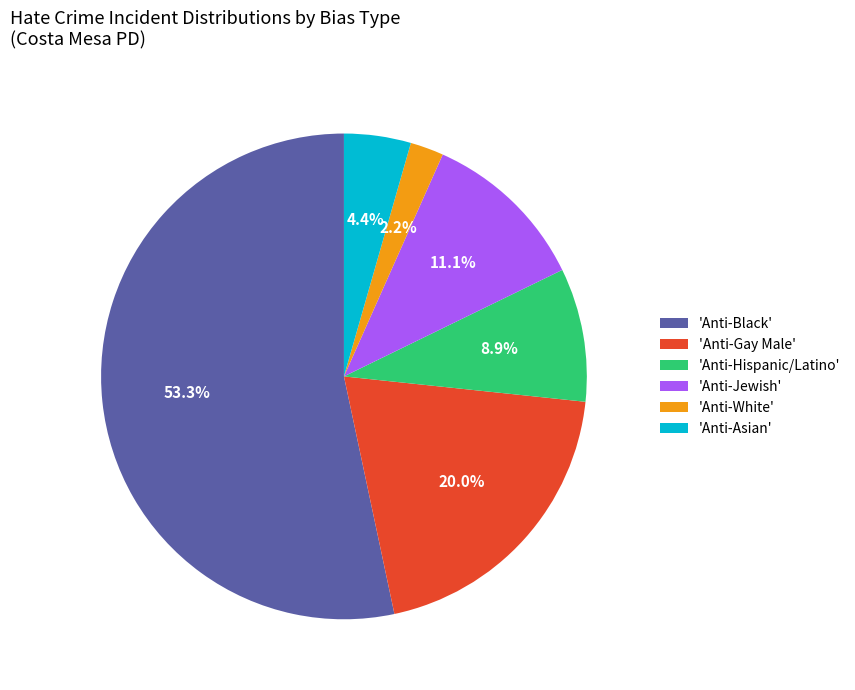

Between 'Anti-Black' and 'Anti-White', which is larger?

'Anti-Black'